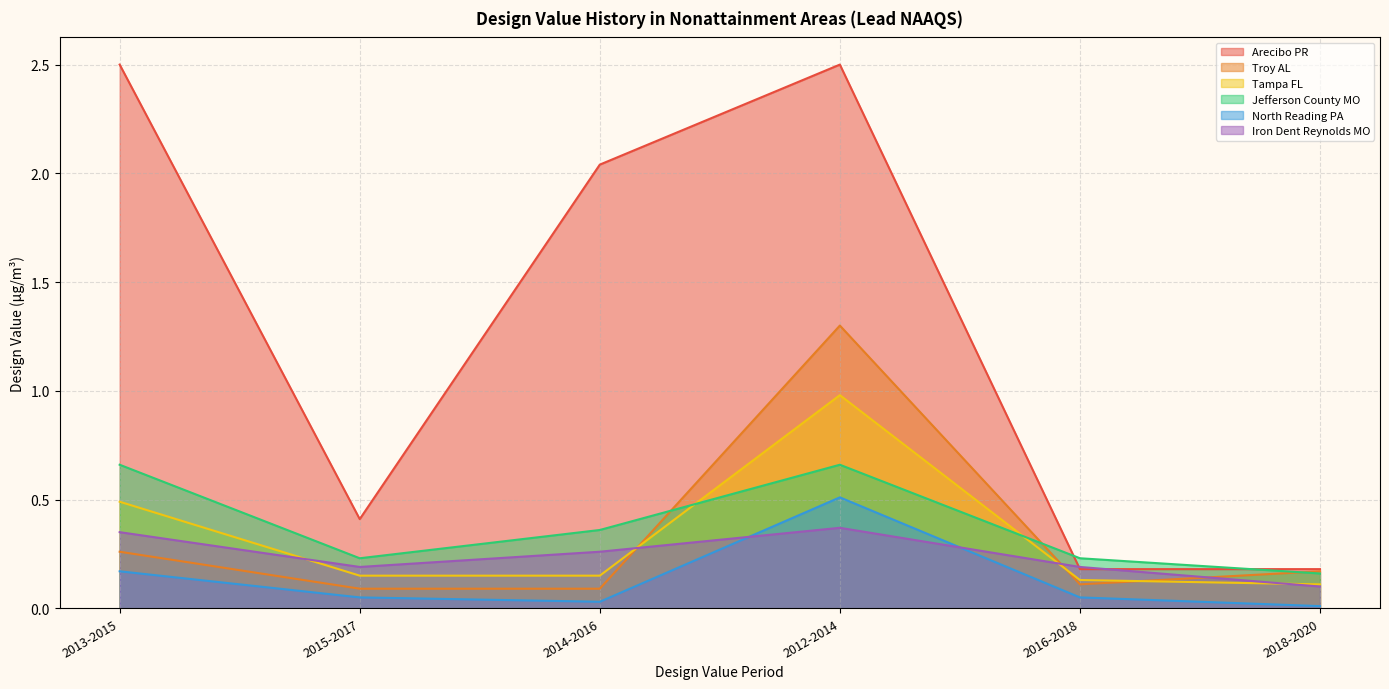

True or false: 2013-2015 has a value of 0.5 at Tampa FL.

True